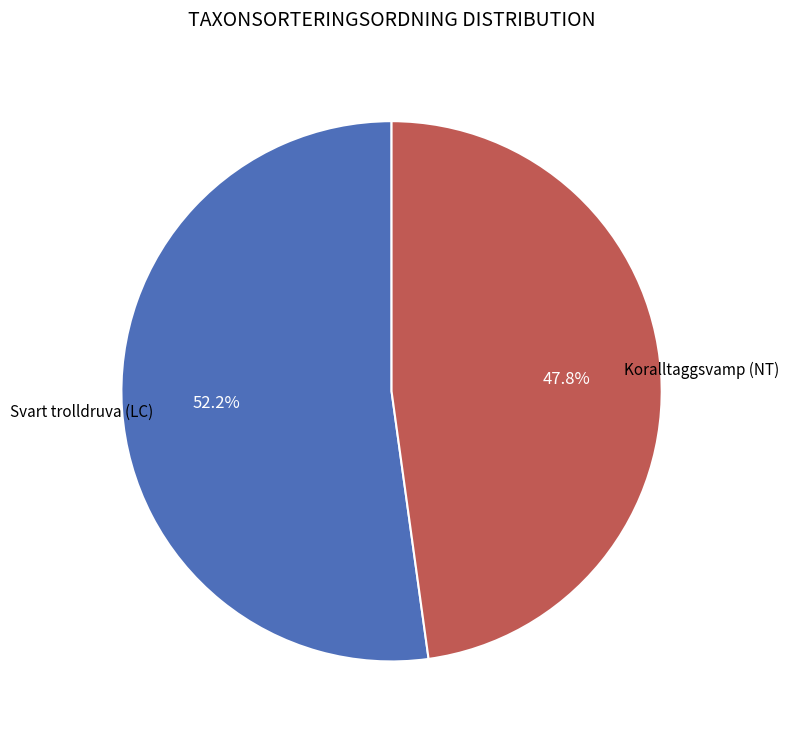

To the nearest percent, what portion does Koralltaggsvamp (NT) represent?

48%